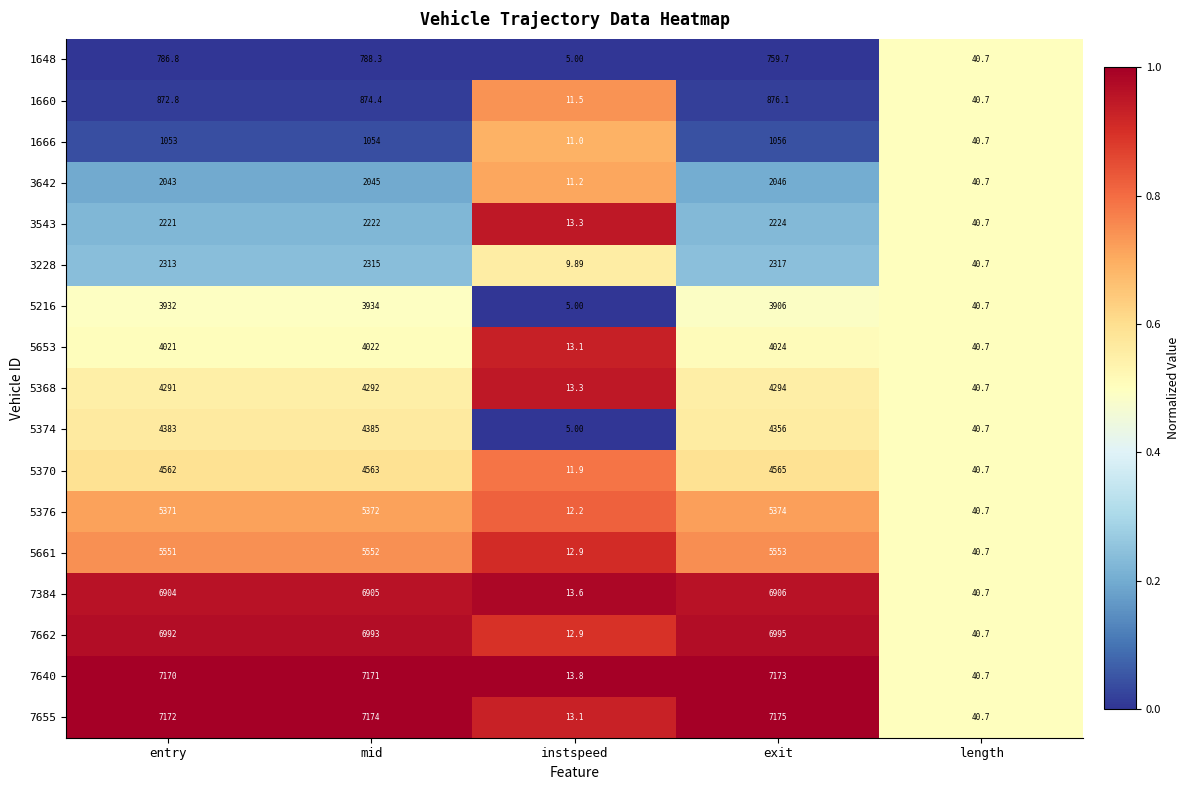

Rank the series at entry from lowest to highest value.

1648, 1660, 1666, 3642, 3543, 3228, 5216, 5653, 5368, 5374, 5370, 5376, 5661, 7384, 7662, 7640, 7655